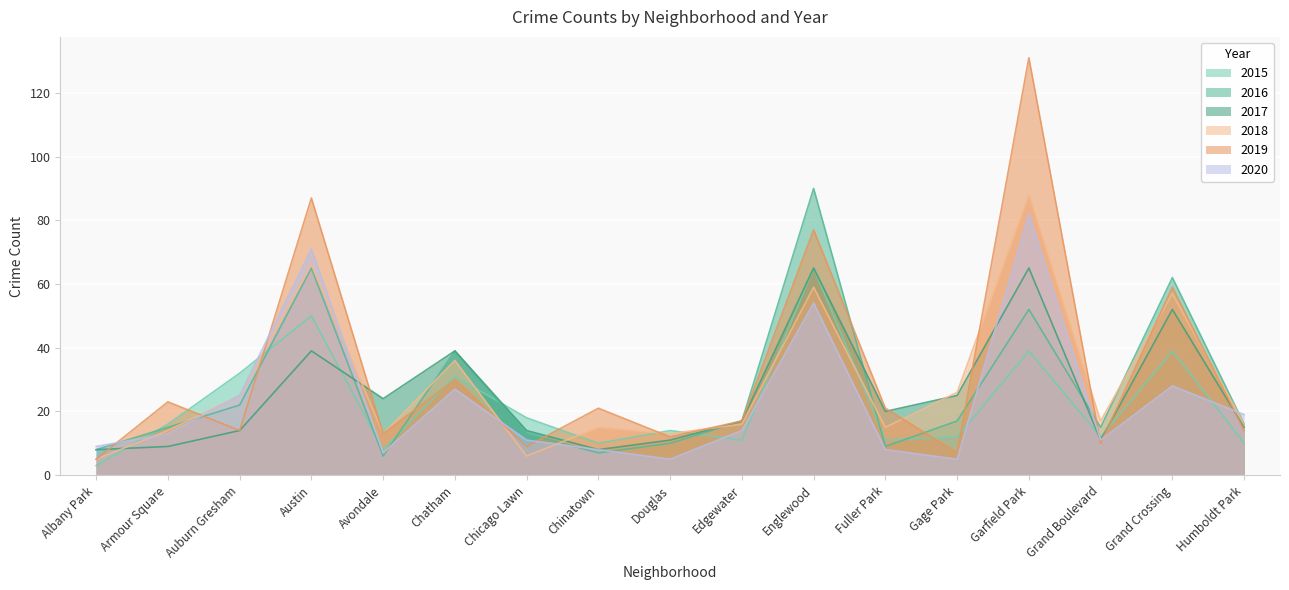

The 2019 series shows 59 at Grand Crossing. True or false?

True